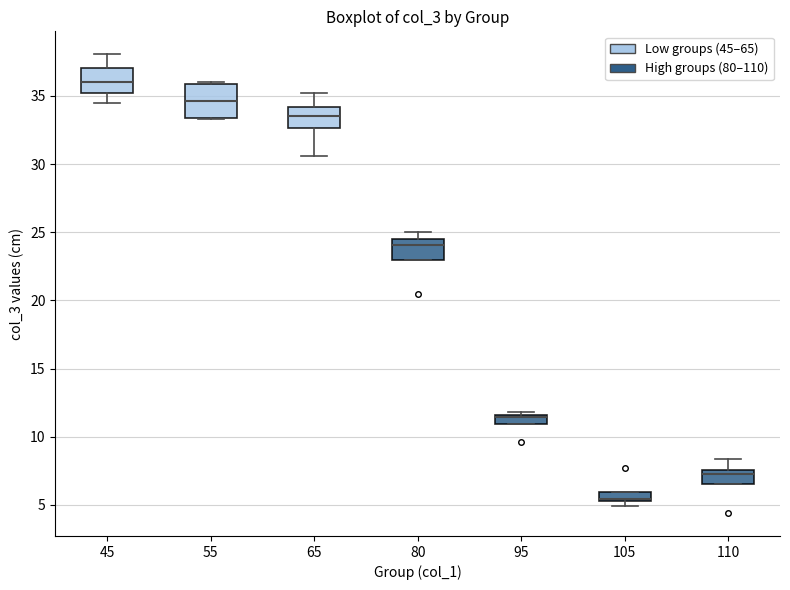

Which box is the tallest, from its lower edge to its upper edge?

55